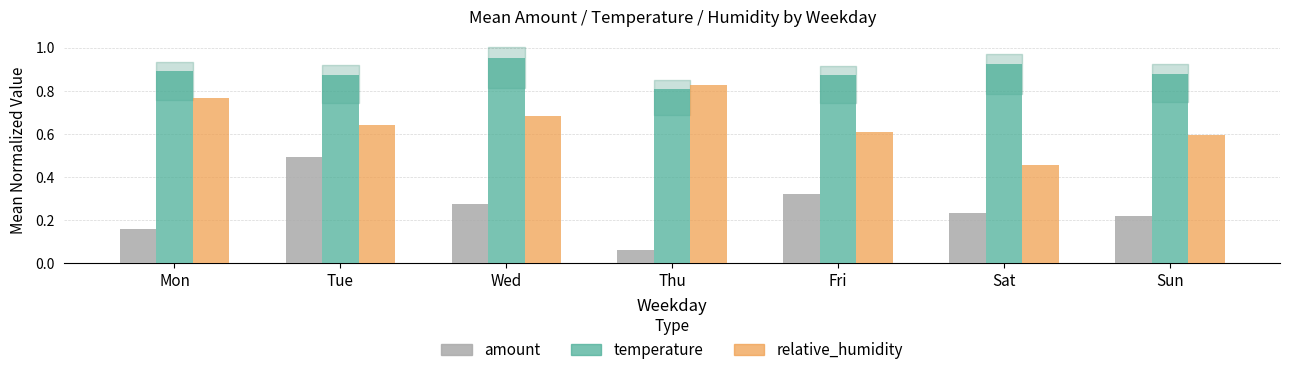

List the series in order of their peak value, highest first.

temperature, relative_humidity, amount